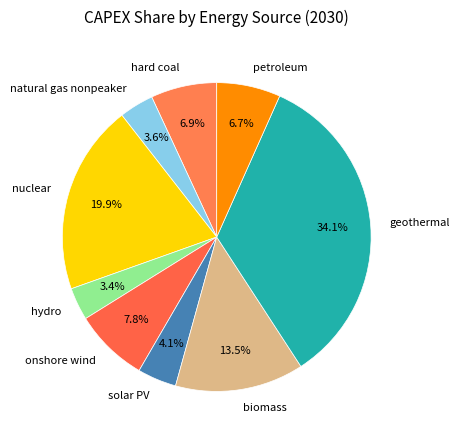

What portion of the pie excludes solar PV?

95.9%